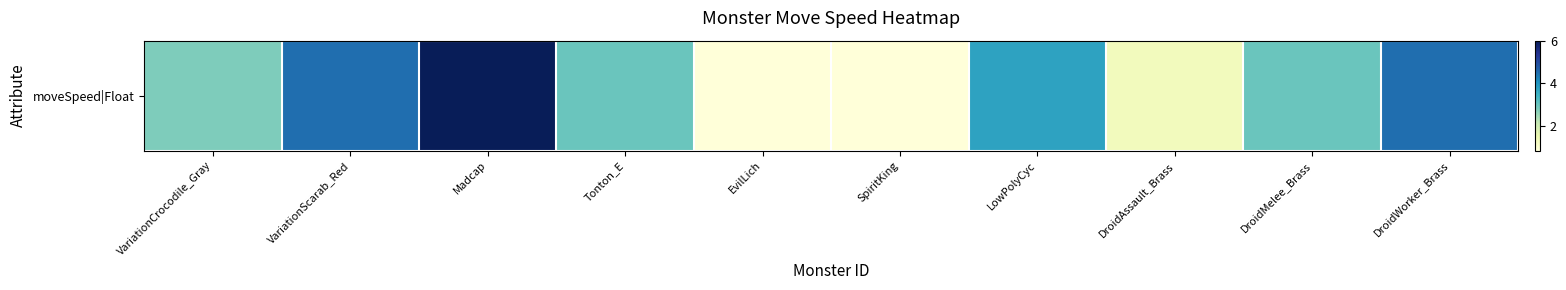

What is the difference between the maximum and minimum values?

5.2